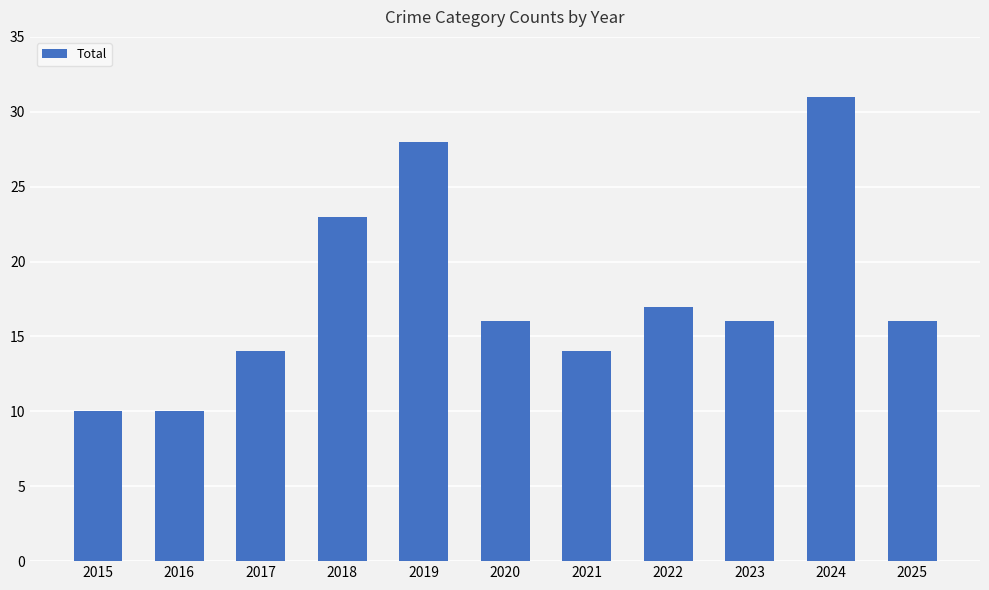

True or false: the data shows 10 at 2016.

True